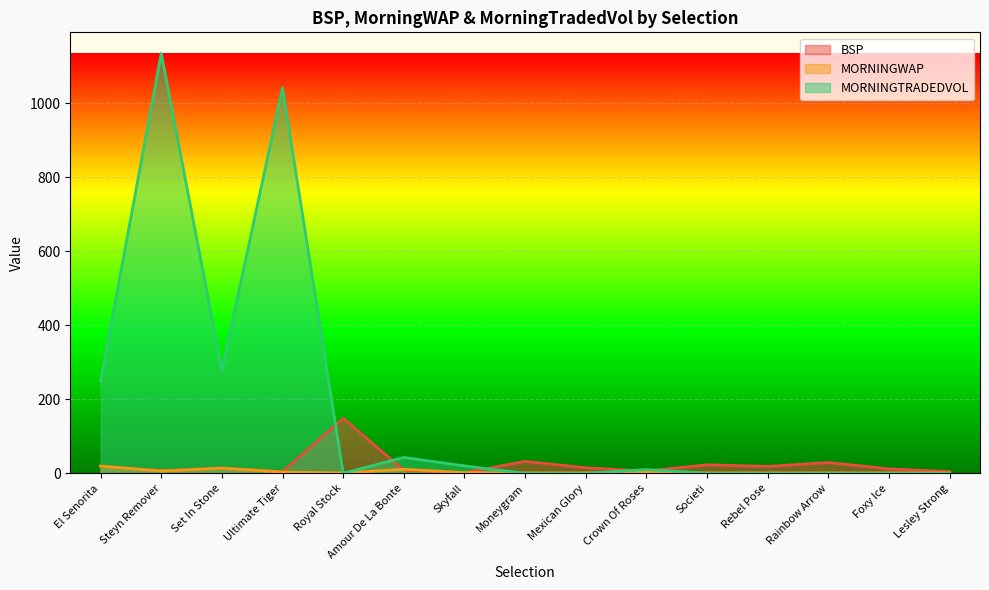

What is the label of the 13th point from the left?

Rainbow Arrow